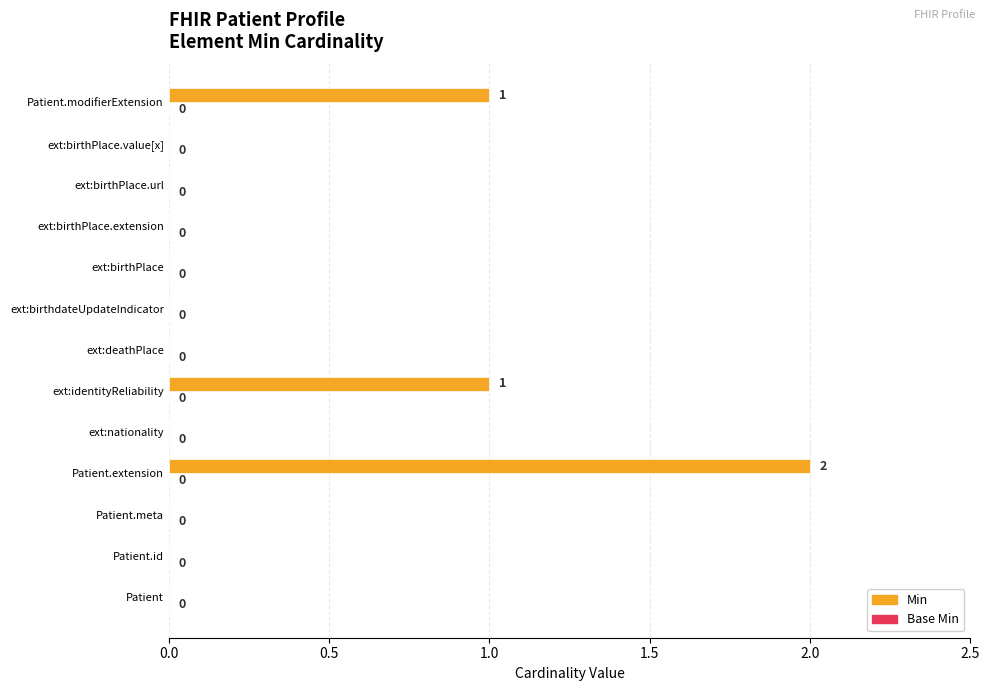

What is the sum of all values?

4